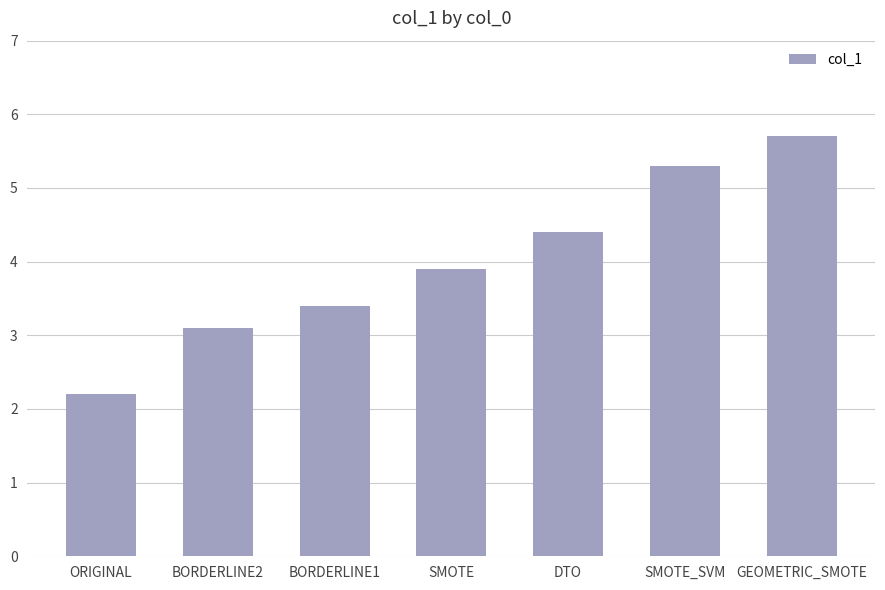

List the labels in order of value, smallest first.

ORIGINAL, BORDERLINE2, BORDERLINE1, SMOTE, DTO, SMOTE_SVM, GEOMETRIC_SMOTE